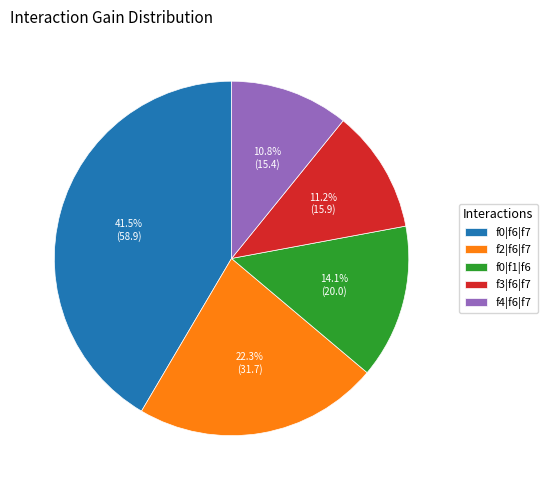

Is there any slice that represents more than half of the pie?

No